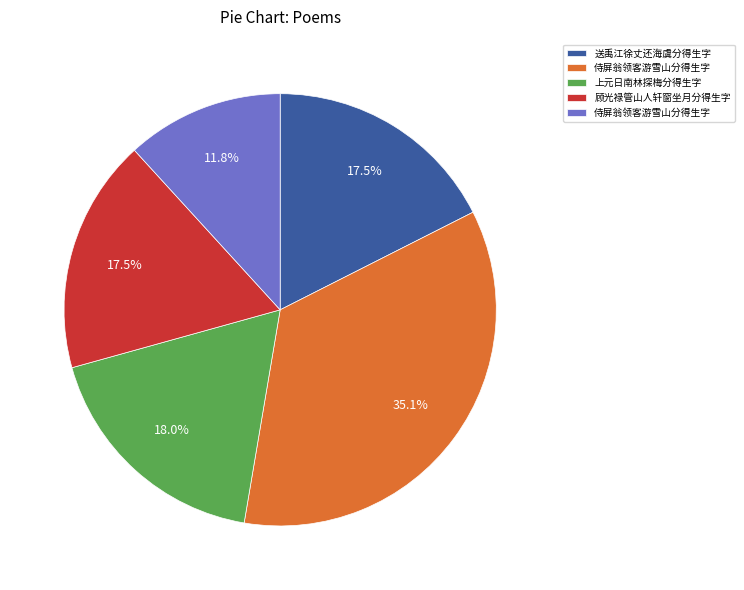

Does any single category account for the majority?

No